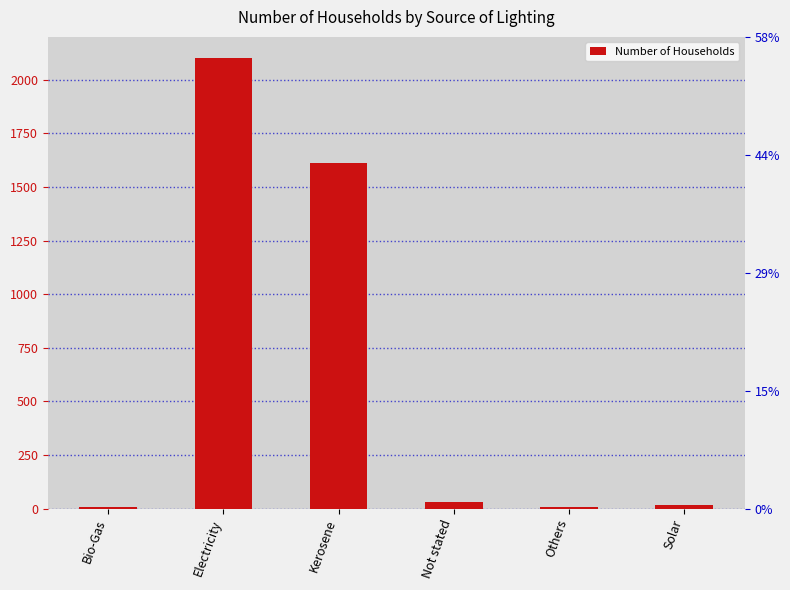

Reading left to right, extract all data points from this chart.

Bio-Gas=5	Electricity=2103	Kerosene=1614	Not stated=32	Others=7	Solar=15